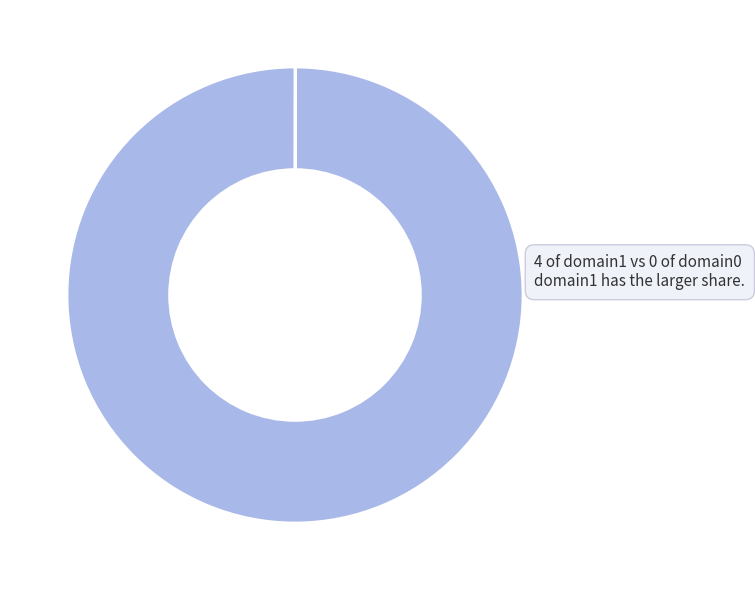

Does any single category account for the majority?

Yes